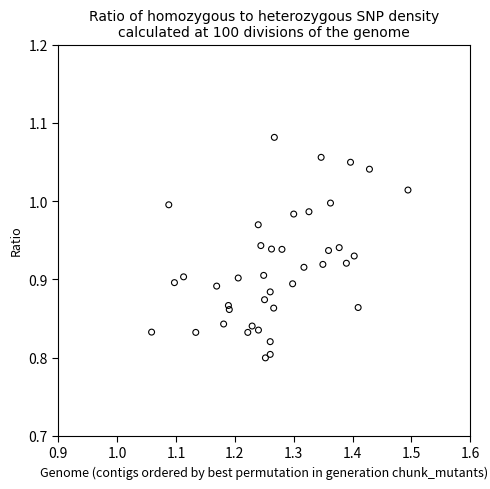

What is the range of Y values (max minus min)?

0.3